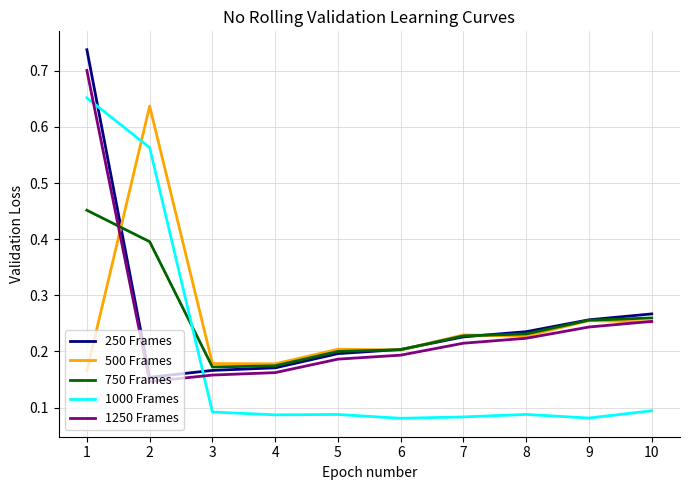

How many times do 1000 Frames and 1250 Frames cross each other?

2